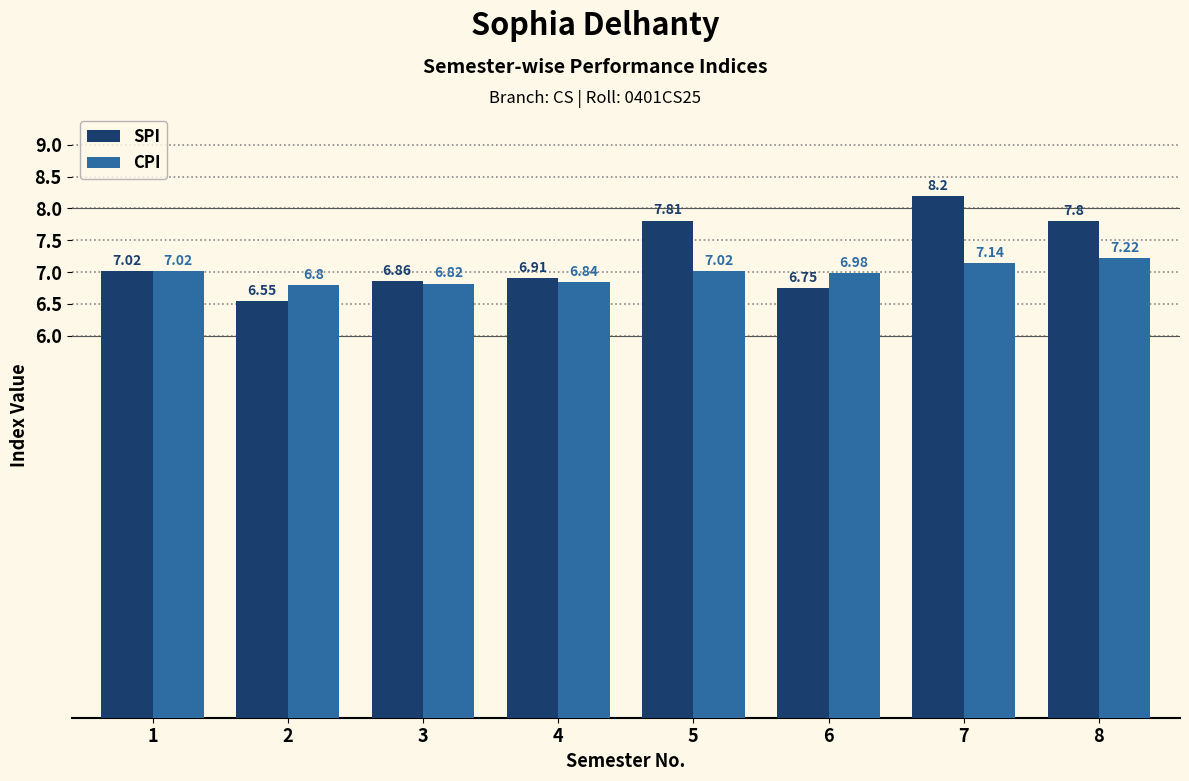

Which category has the highest value in the SPI series?

7